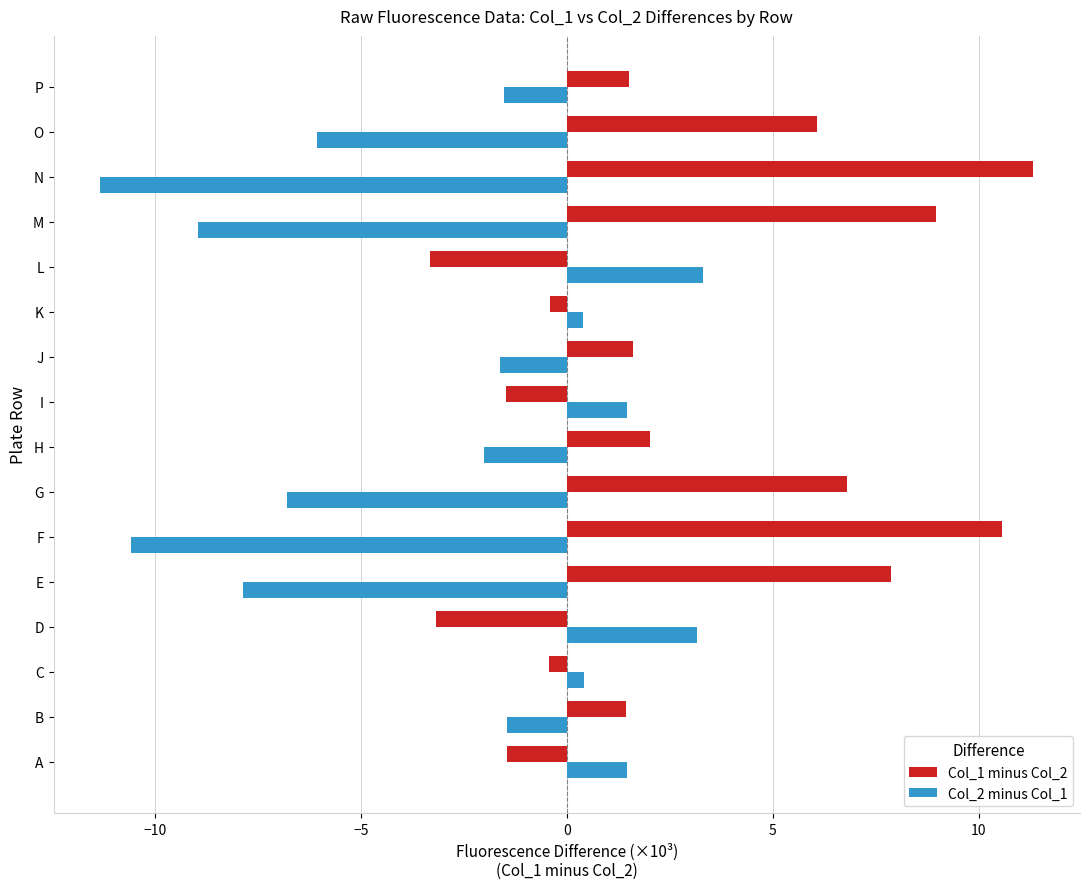

What is the difference between the second highest and minimum values in the Col_1 minus Col_2 series?

13.9